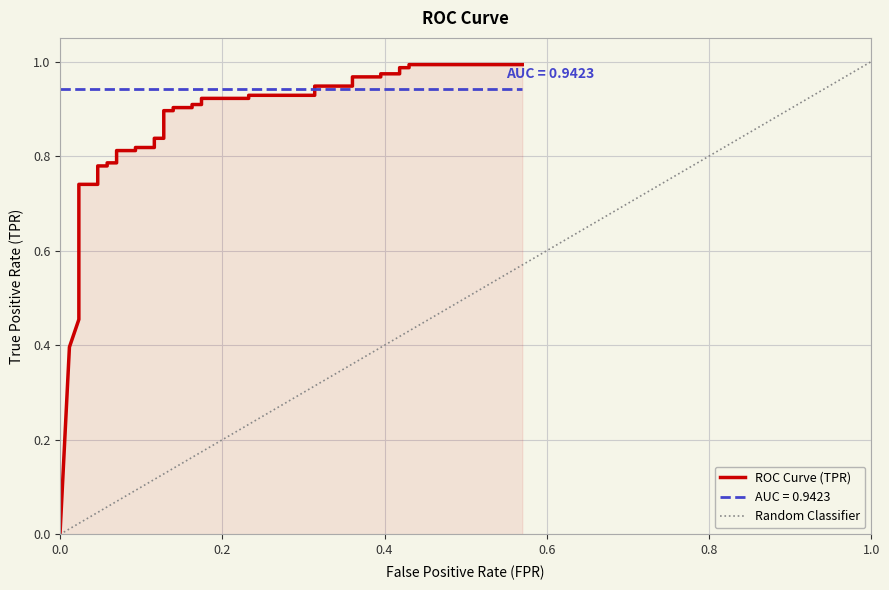

Read the tpr value at 16.

0.8